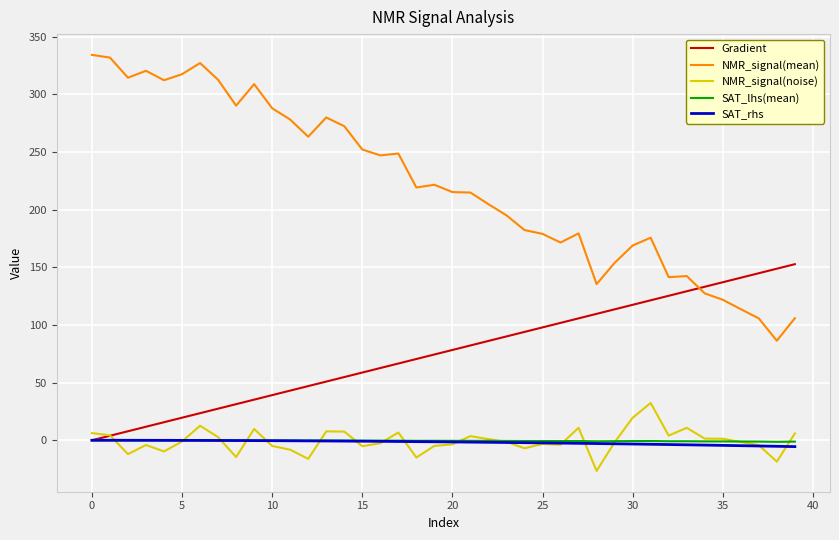

After their last crossing, which series has the higher values: Gradient or NMR_signal(mean)?

Gradient